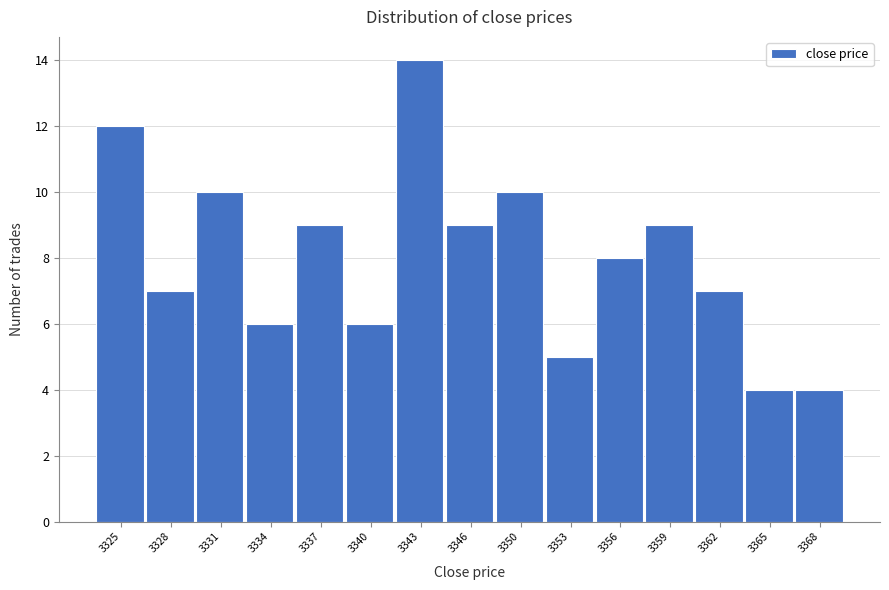

Reading right to left, list all the values displayed in this chart.

4	4	7	9	8	5	10	9	14	6	9	6	10	7	12